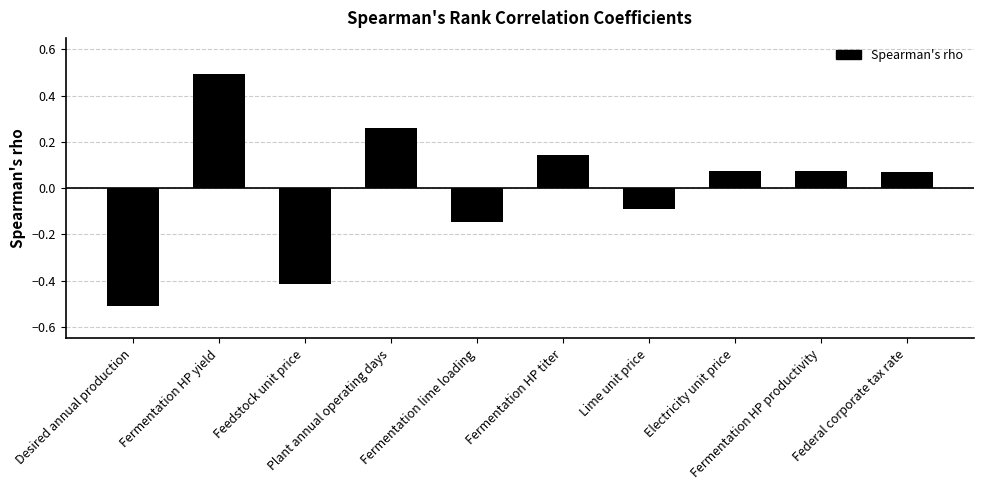

What is the smallest value displayed?

-0.5